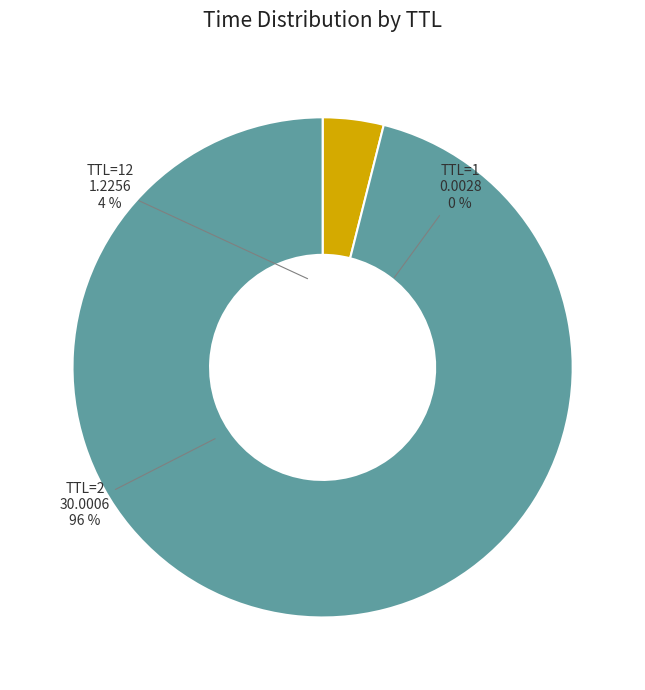

What is the largest slice in the pie chart?

TTL=2